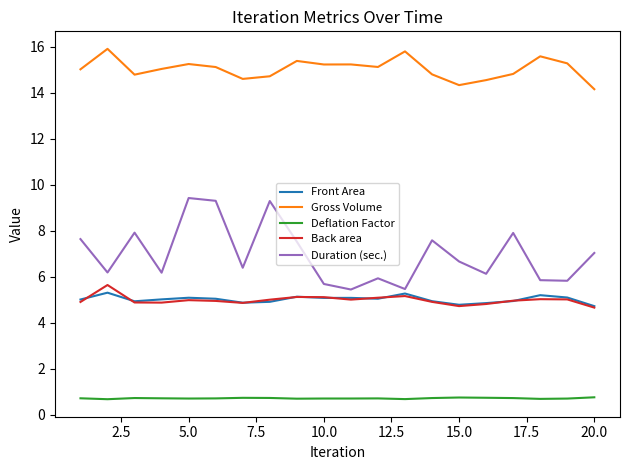

Does the chart have visible grid lines?

No